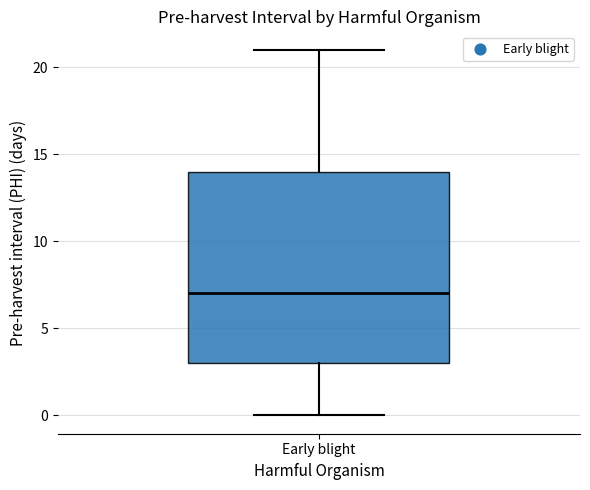

Read this box plot against the y-axis: the position of the median line, the range covered by the box, and the ends of both whiskers. The values are not printed on the chart, so give them approximately, as read against the axis.

median 7, box 3 to 14, whiskers 0 to 21